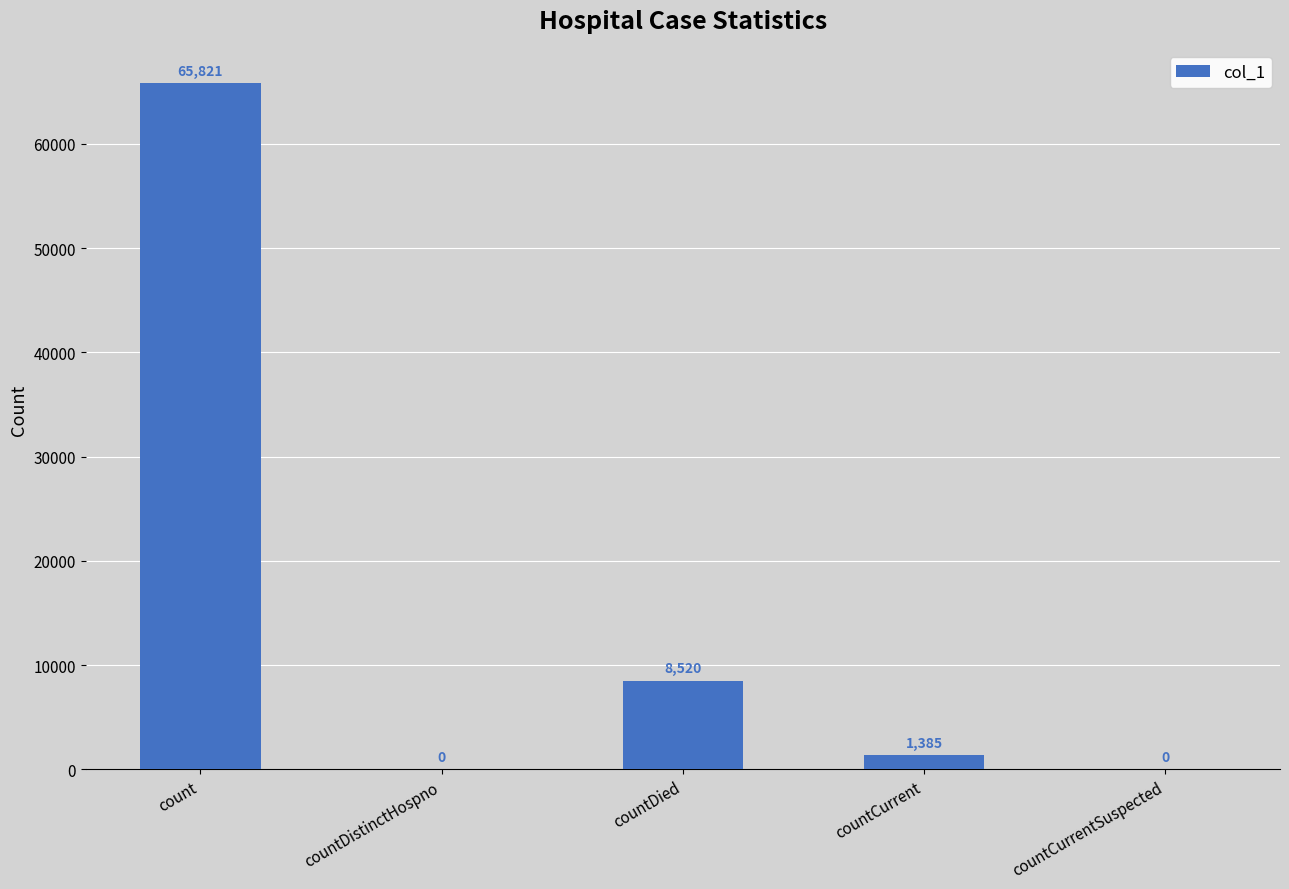

The value at countDied is 14833. True or false?

False